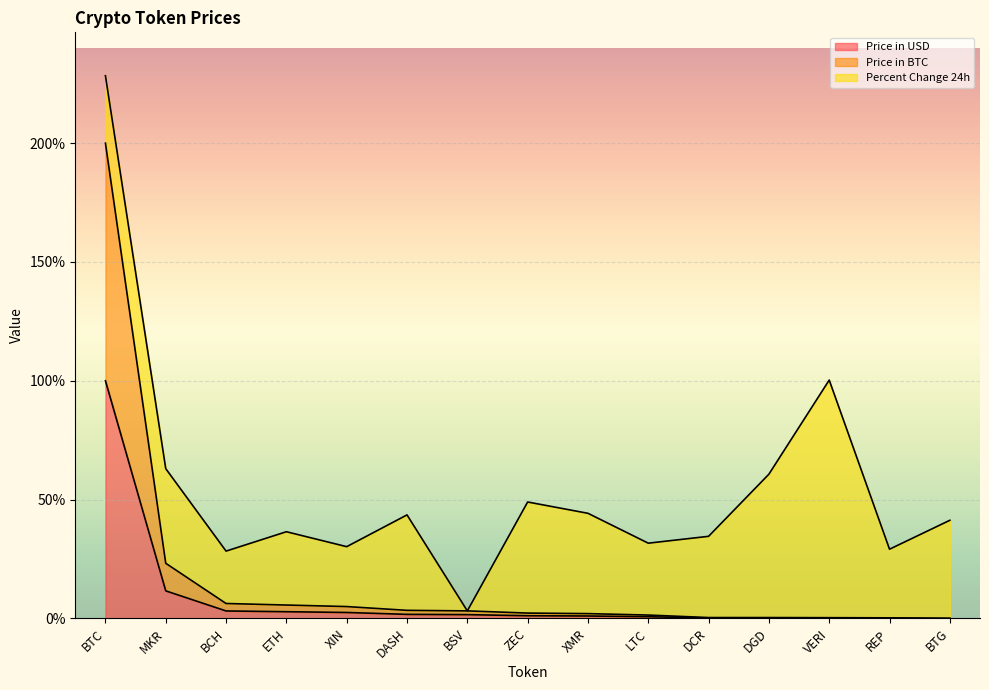

Where does the Price in BTC series first go above 2?

BTC